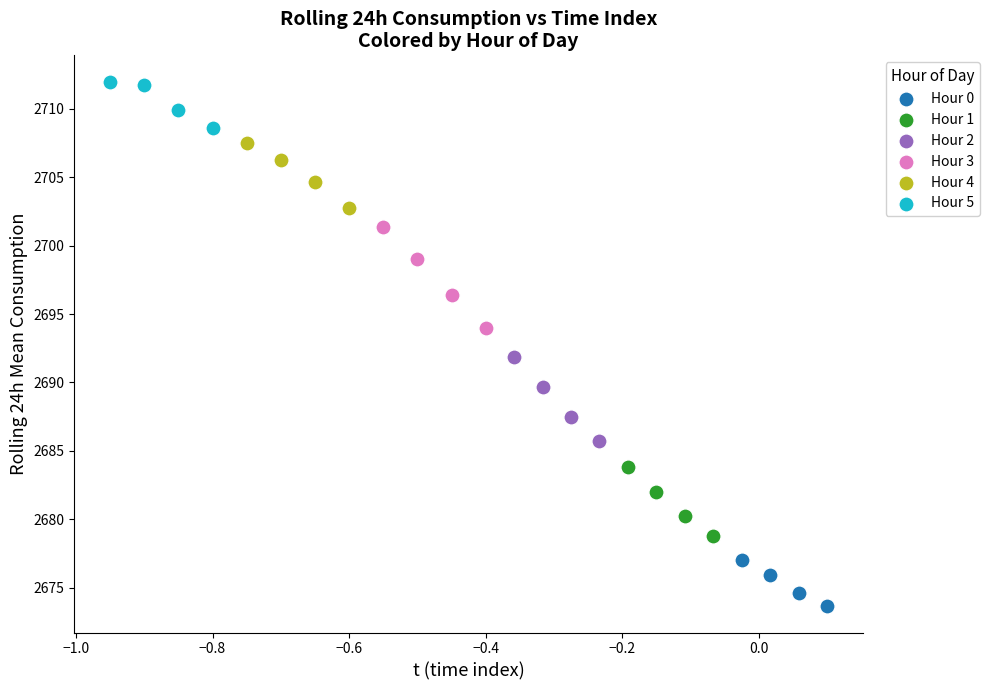

Which series reaches the minimum Y coordinate?

Hour 0